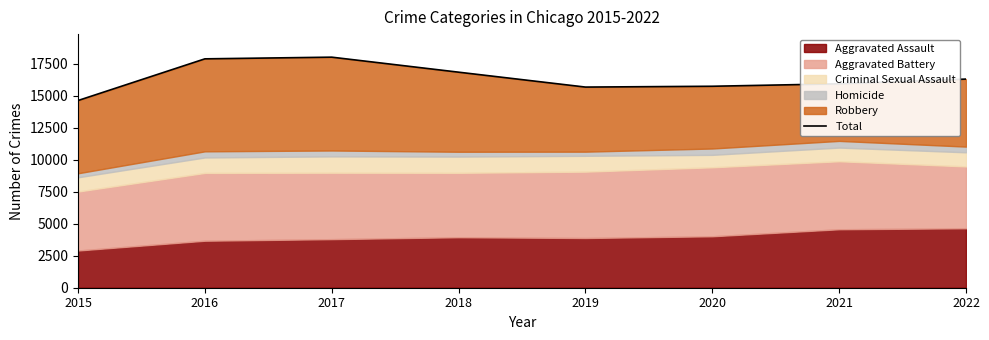

What is the value of the 2nd point from the left?

17883